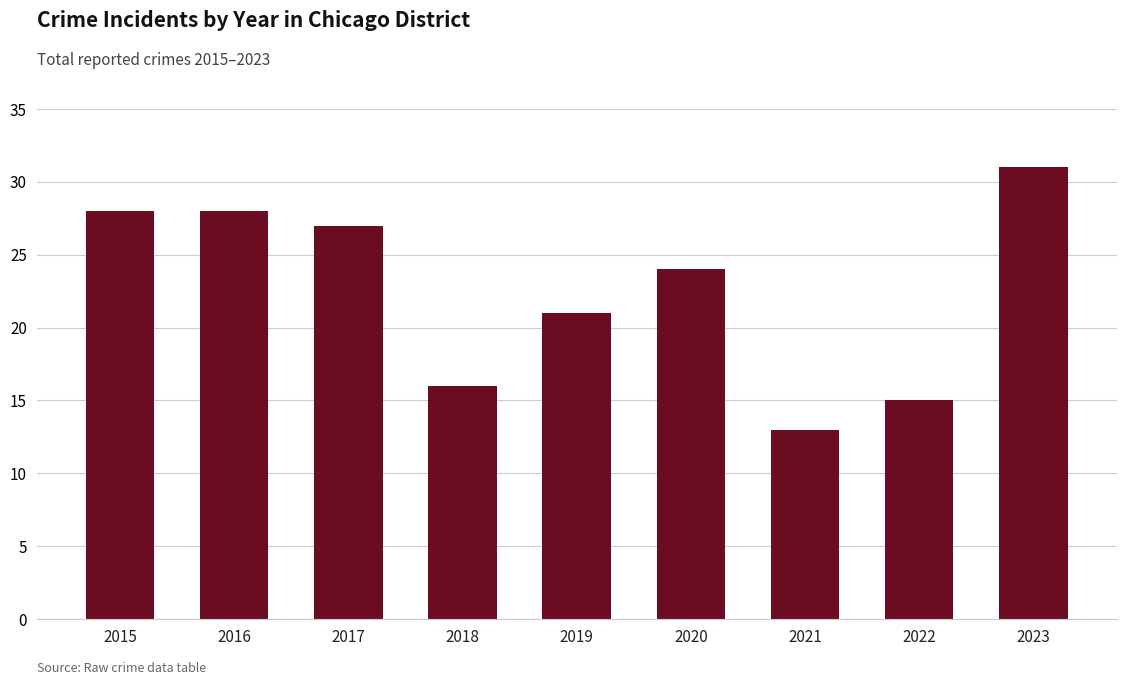

Reading left to right, transcribe all the data shown in this chart.

2015=28	2016=28	2017=27	2018=16	2019=21	2020=24	2021=13	2022=15	2023=31